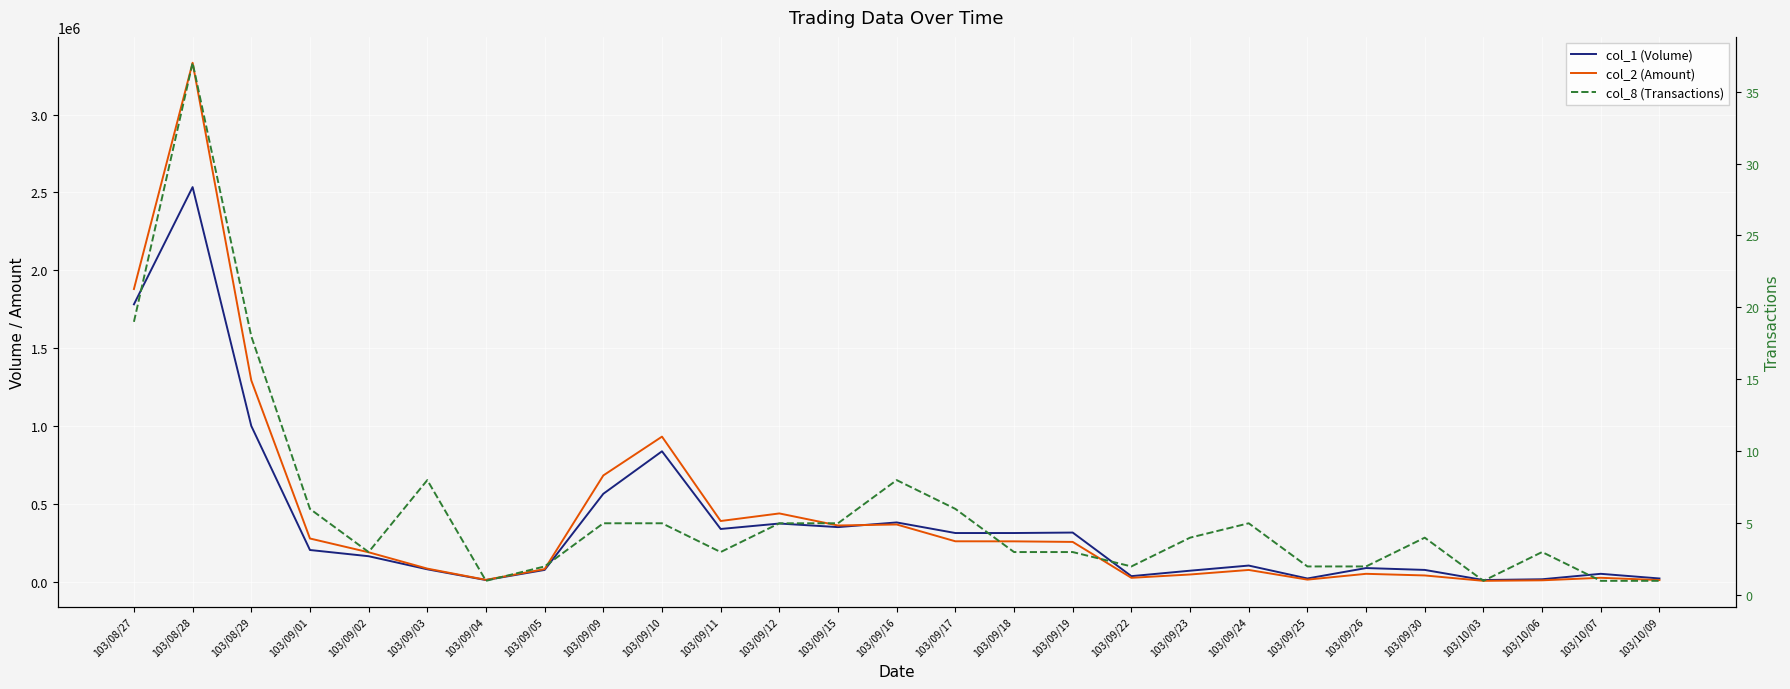

What is the average value of the col_8 (Transactions) series?

6